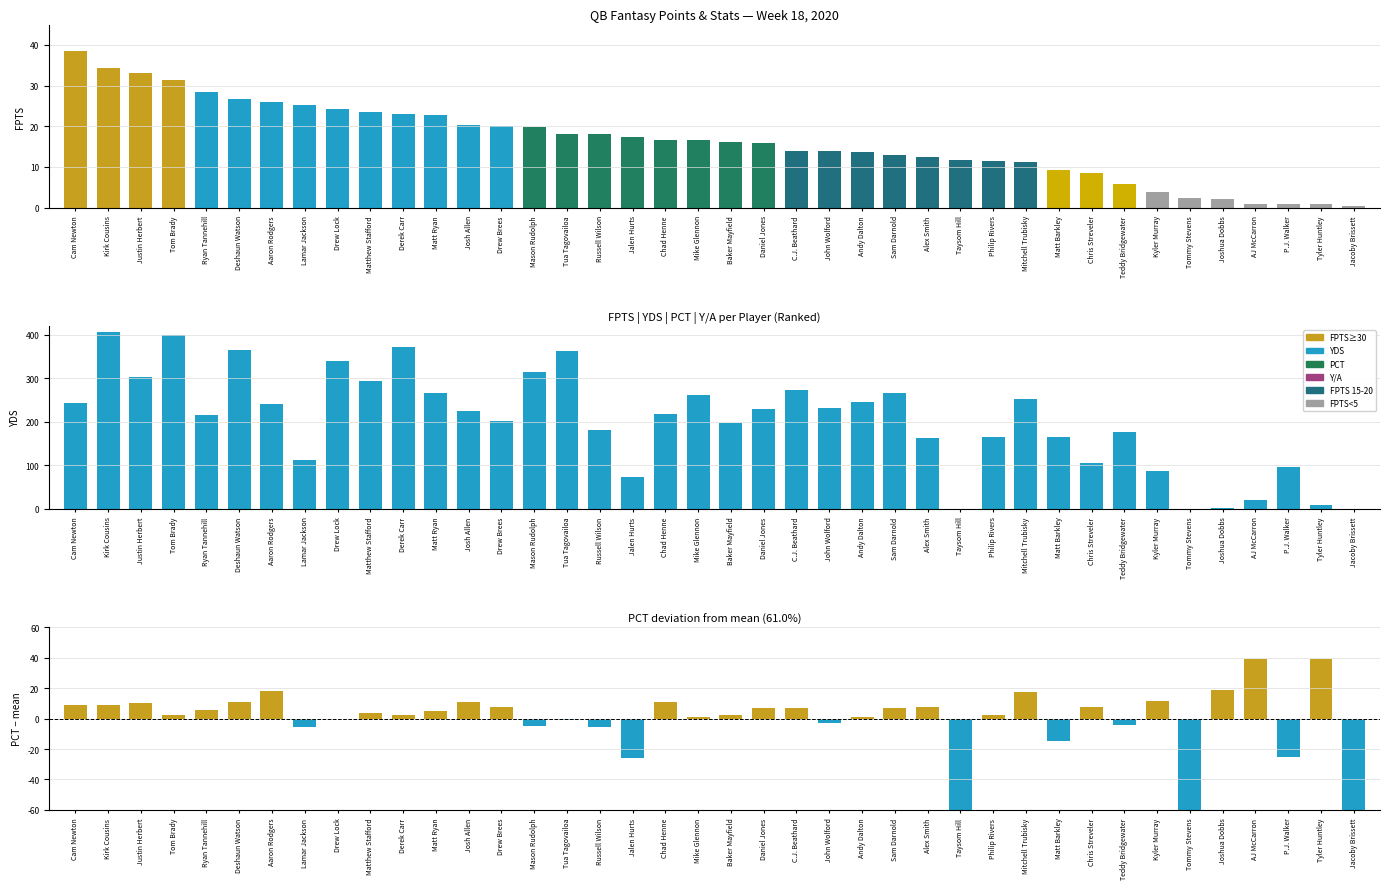

What is the sum of the PCT - mean values at Mason Rudolph and Kirk Cousins?

4.4